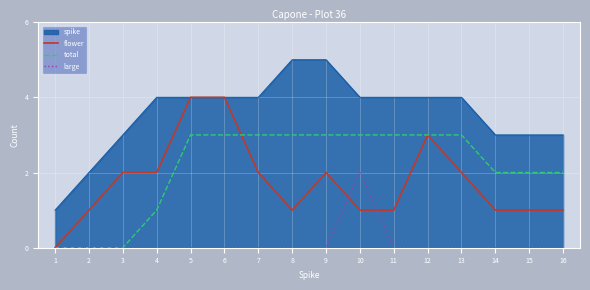

Is the value of spike at 6 greater than the value of total at 4?

Yes